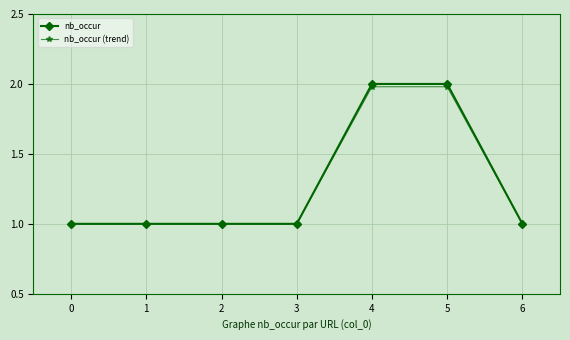

Between 3 and 5, which series saw the biggest shift?

nb_occur